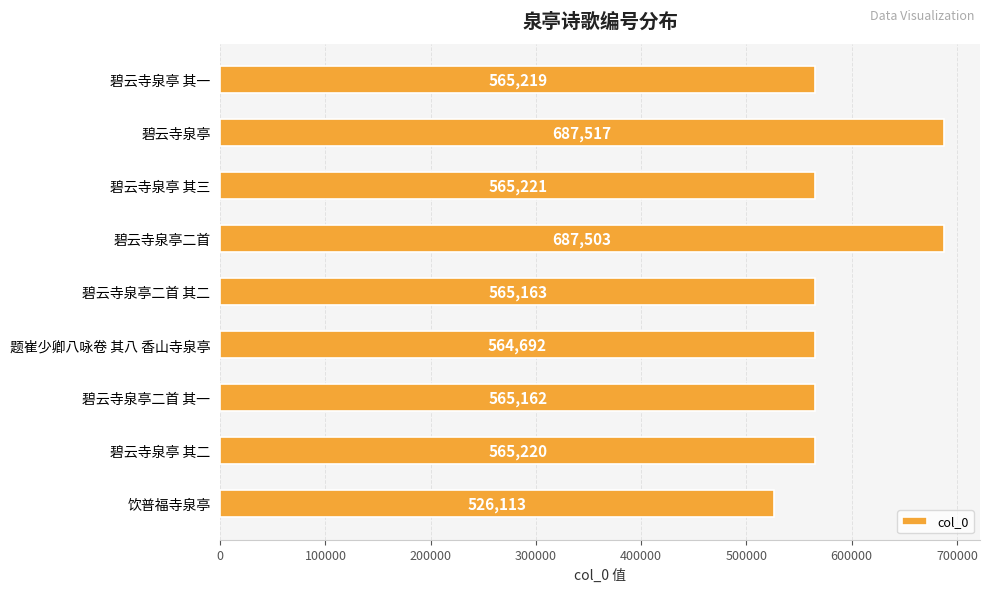

How many data points does each series have?

9